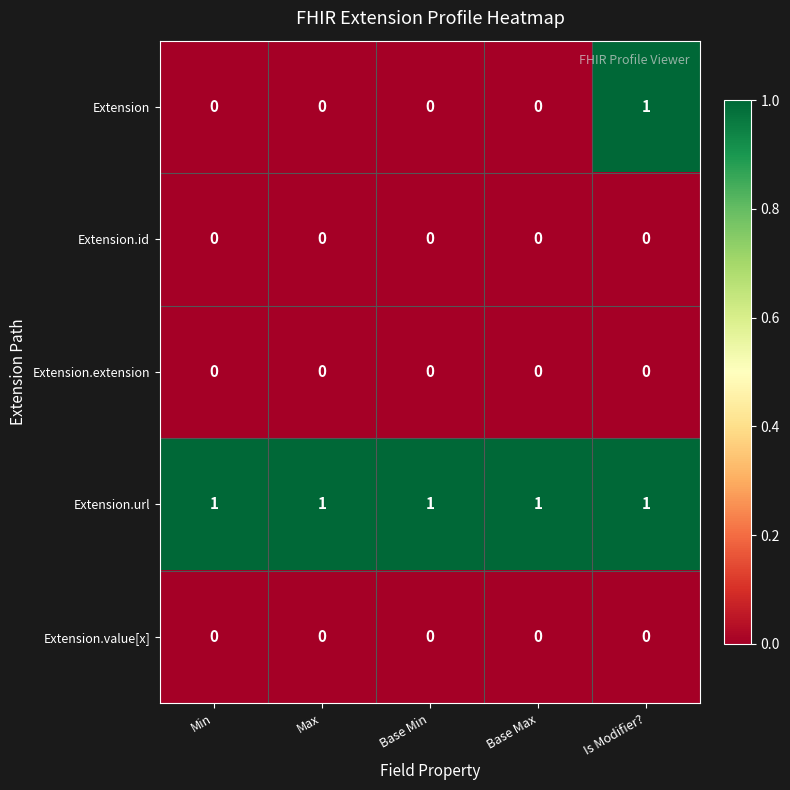

Which series has the largest range (max minus min)?

Extension